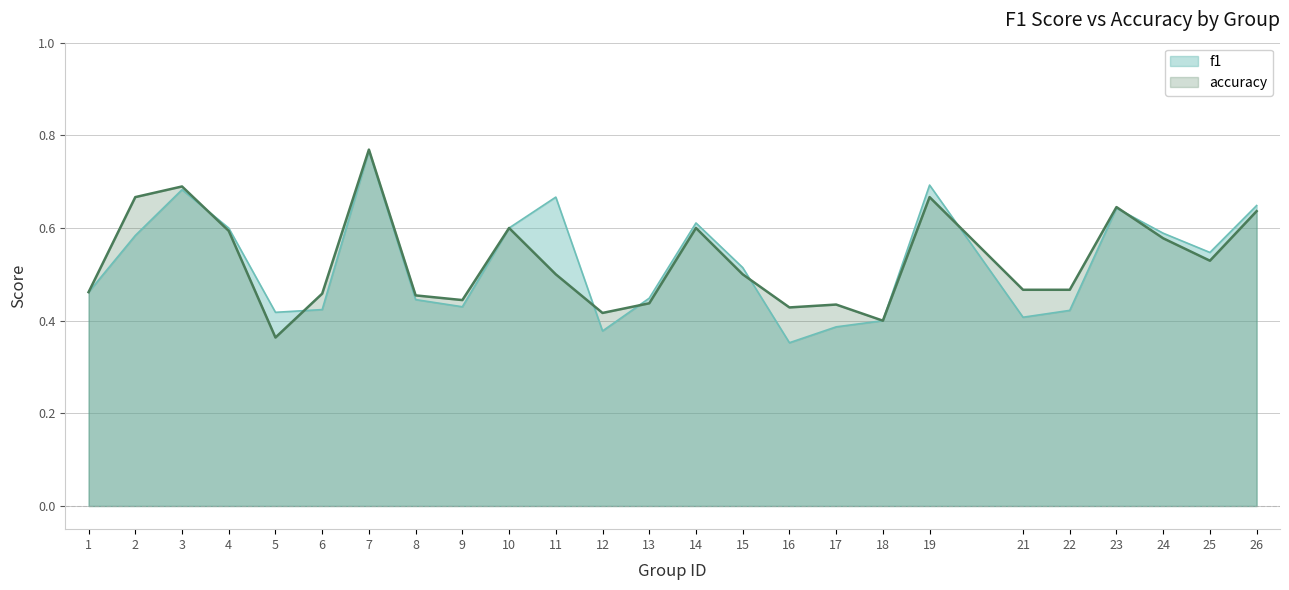

List the series in order of their peak value, lowest first.

f1, accuracy